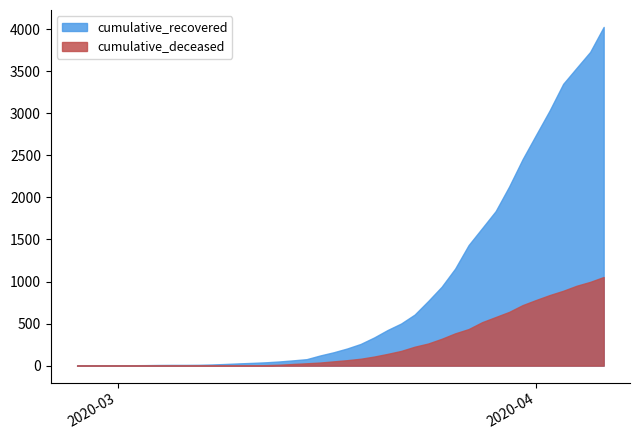

Reading right to left, extract all data points from this chart.

cumulative_recovered: 2020-04-06=4027	2020-04-05=3730	2020-04-04=3541	2020-04-03=3350	2020-04-02=3034	2020-04-01=2746	2020-03-31=2456	2020-03-30=2130	2020-03-29=1837	2020-03-28=1635	2020-03-27=1434	2020-03-26=1154	2020-03-25=938	2020-03-24=768	2020-03-23=607	2020-03-22=501	2020-03-21=424	2020-03-20=335	2020-03-19=258	2020-03-18=204	2020-03-17=159	2020-03-16=121	2020-03-15=77	2020-03-14=63	2020-03-13=50	2020-03-12=40	2020-03-11=33	2020-03-10=27	2020-03-09=20	2020-03-08=14	2020-03-07=10	2020-03-06=9	2020-03-05=9	2020-03-04=8	2020-03-03=6	2020-03-02=5	2020-03-01=4	2020-02-29=4	2020-02-28=4	2020-02-27=3
cumulative_deceased: 2020-04-06=1054	2020-04-05=996	2020-04-04=950	2020-04-03=890	2020-04-02=839	2020-04-01=781	2020-03-31=720	2020-03-30=639	2020-03-29=578	2020-03-28=517	2020-03-27=435	2020-03-26=384	2020-03-25=319	2020-03-24=263	2020-03-23=225	2020-03-22=175	2020-03-21=140	2020-03-20=108	2020-03-19=82	2020-03-18=65	2020-03-17=51	2020-03-16=37	2020-03-15=28	2020-03-14=20	2020-03-13=11	2020-03-12=6	2020-03-11=4	2020-03-10=2	2020-03-09=2	2020-03-08=2	2020-03-07=1	2020-03-06=0	2020-03-05=0	2020-03-04=0	2020-03-03=0	2020-03-02=0	2020-03-01=0	2020-02-29=0	2020-02-28=0	2020-02-27=0